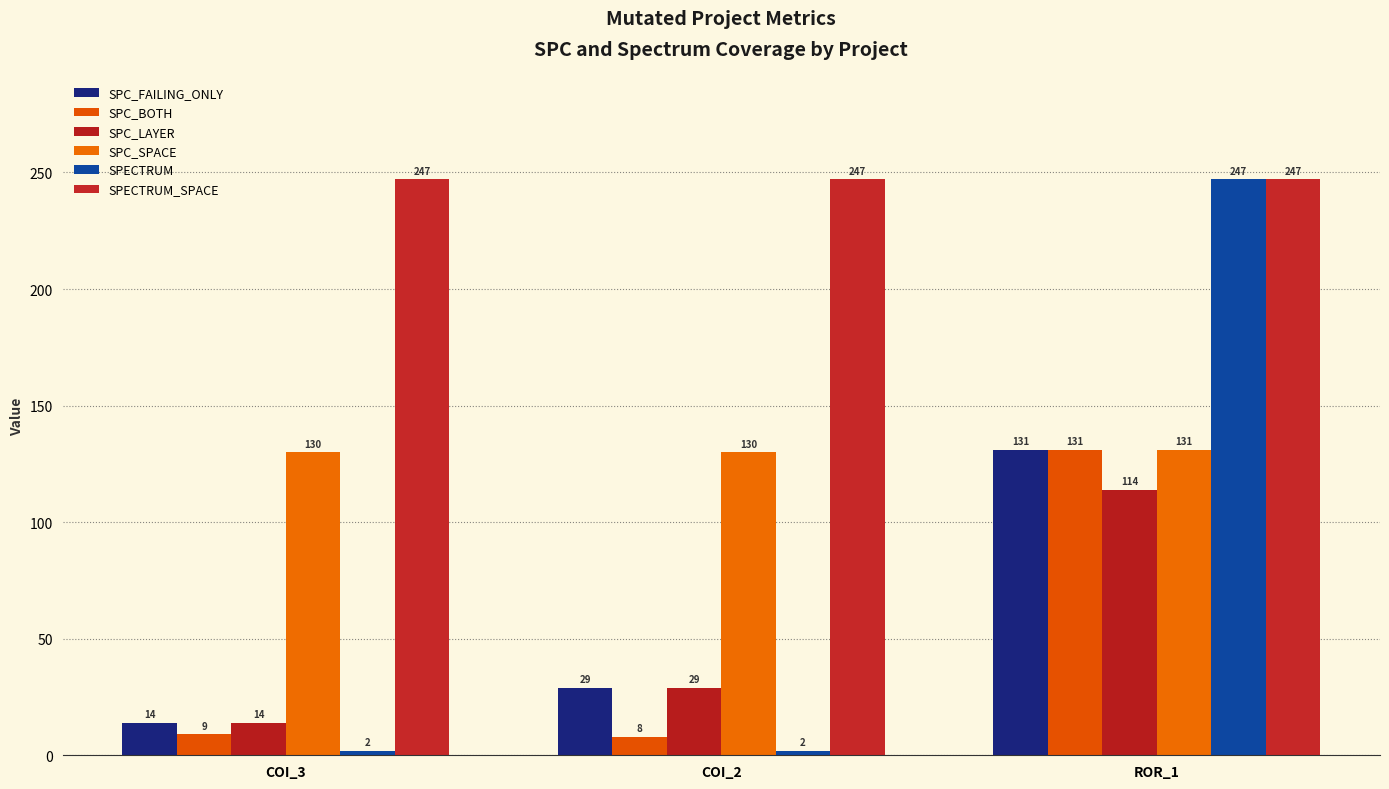

What is the sum of the SPC_SPACE values at COI_3 and ROR_1?

261